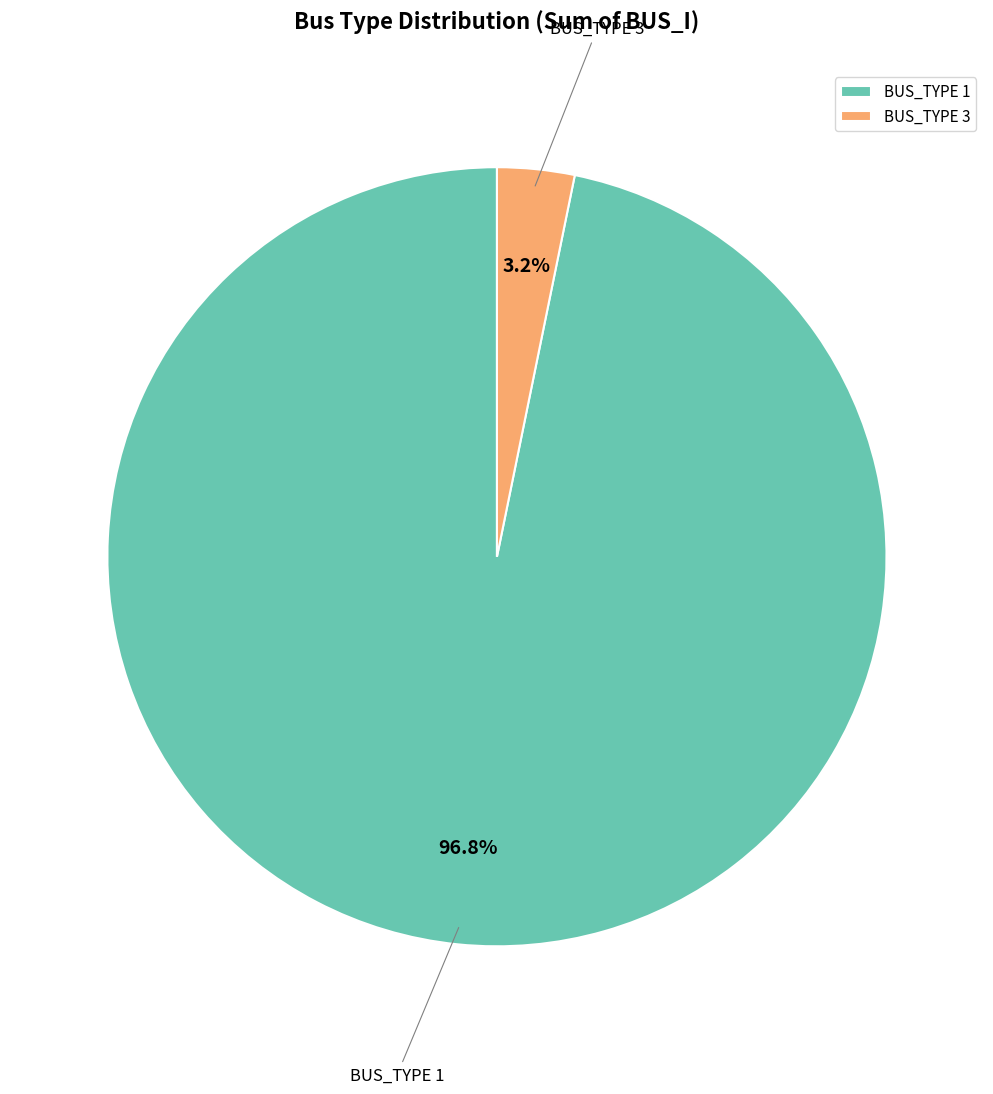

What portion of the pie excludes BUS_TYPE 3?

96.8%